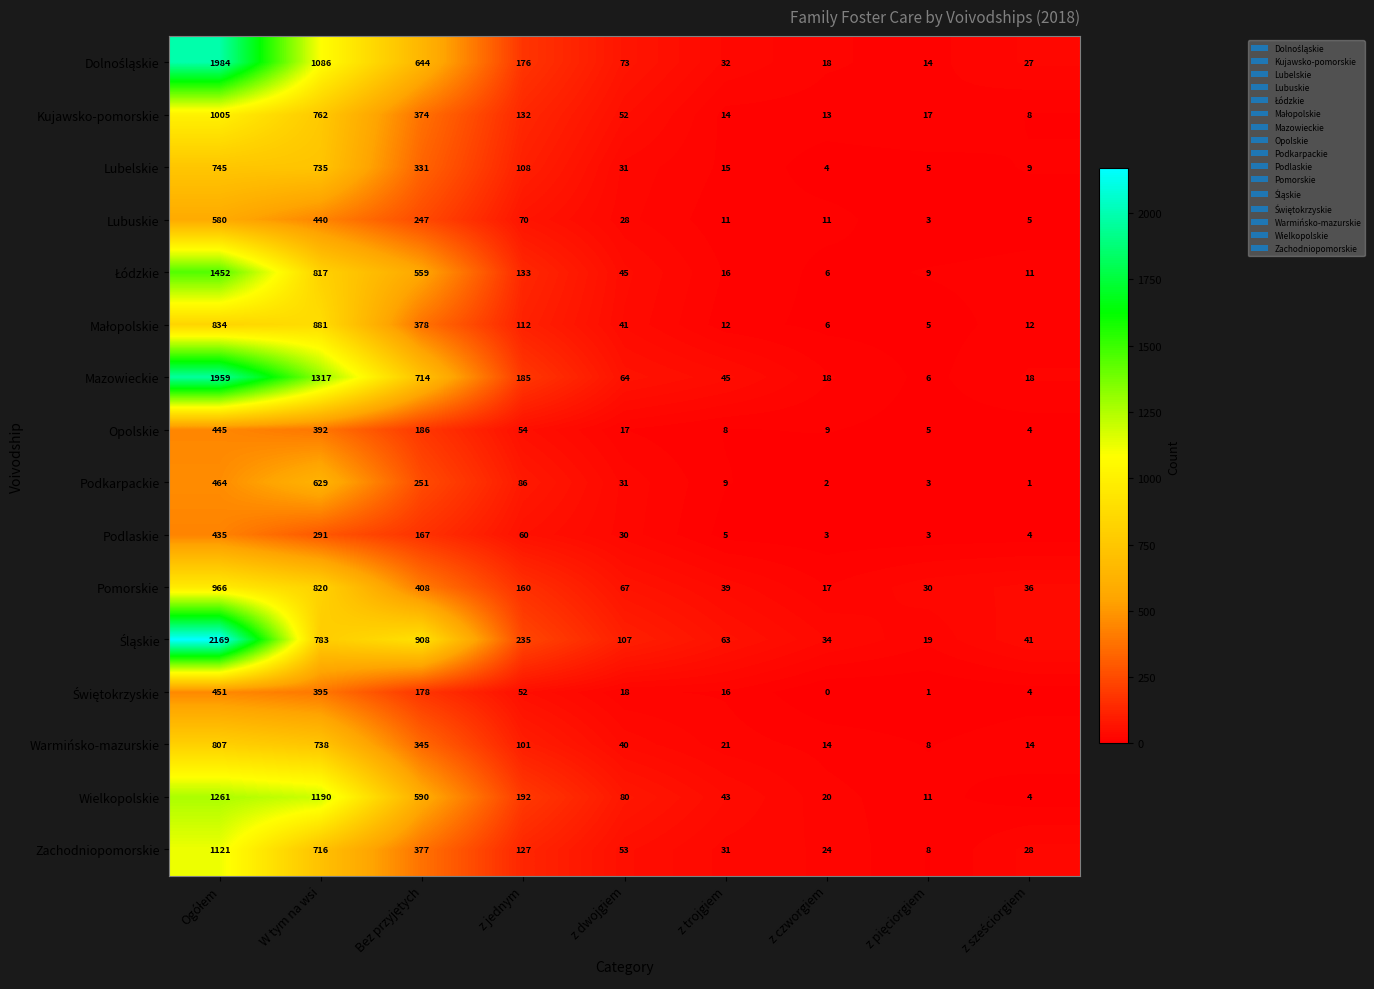

How many data points does each series have?

9